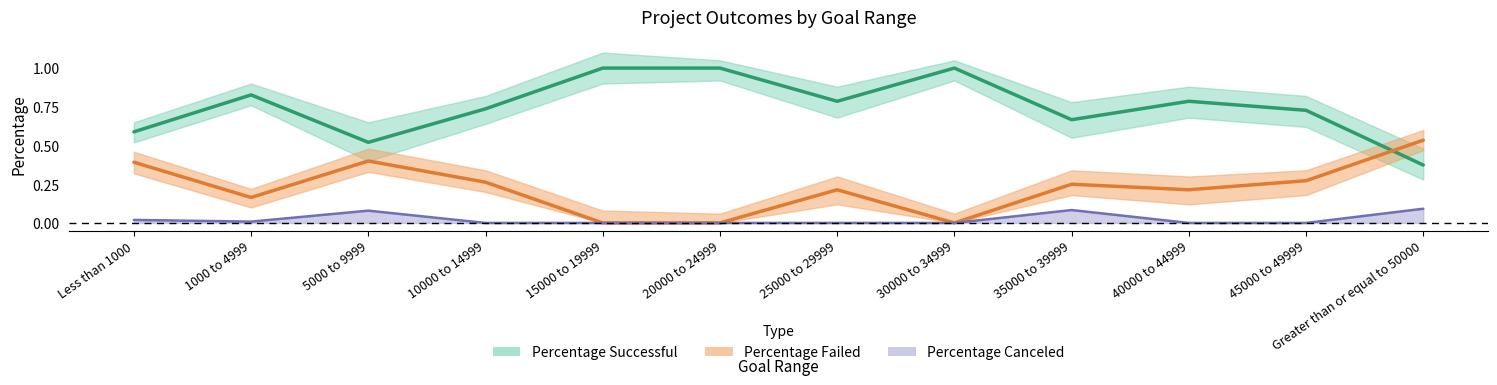

What is the value of the Percentage Successful point at the 5th from the left?

1.0